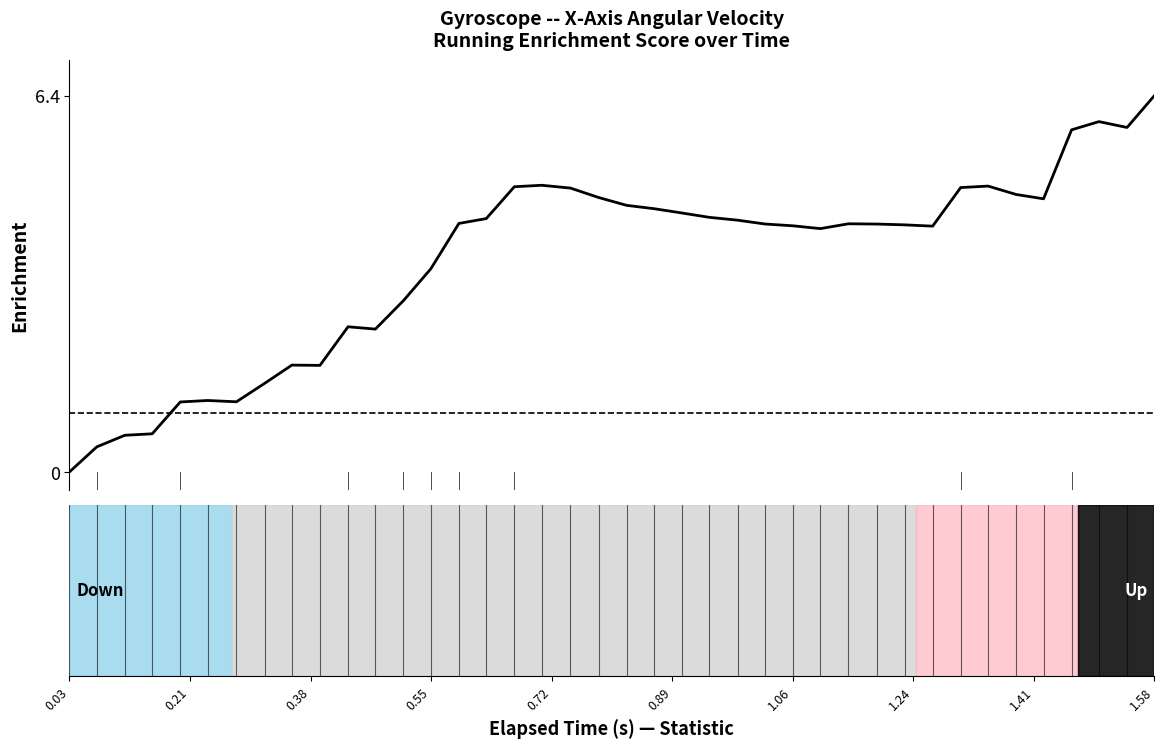

What is the greatest value displayed?

6.4